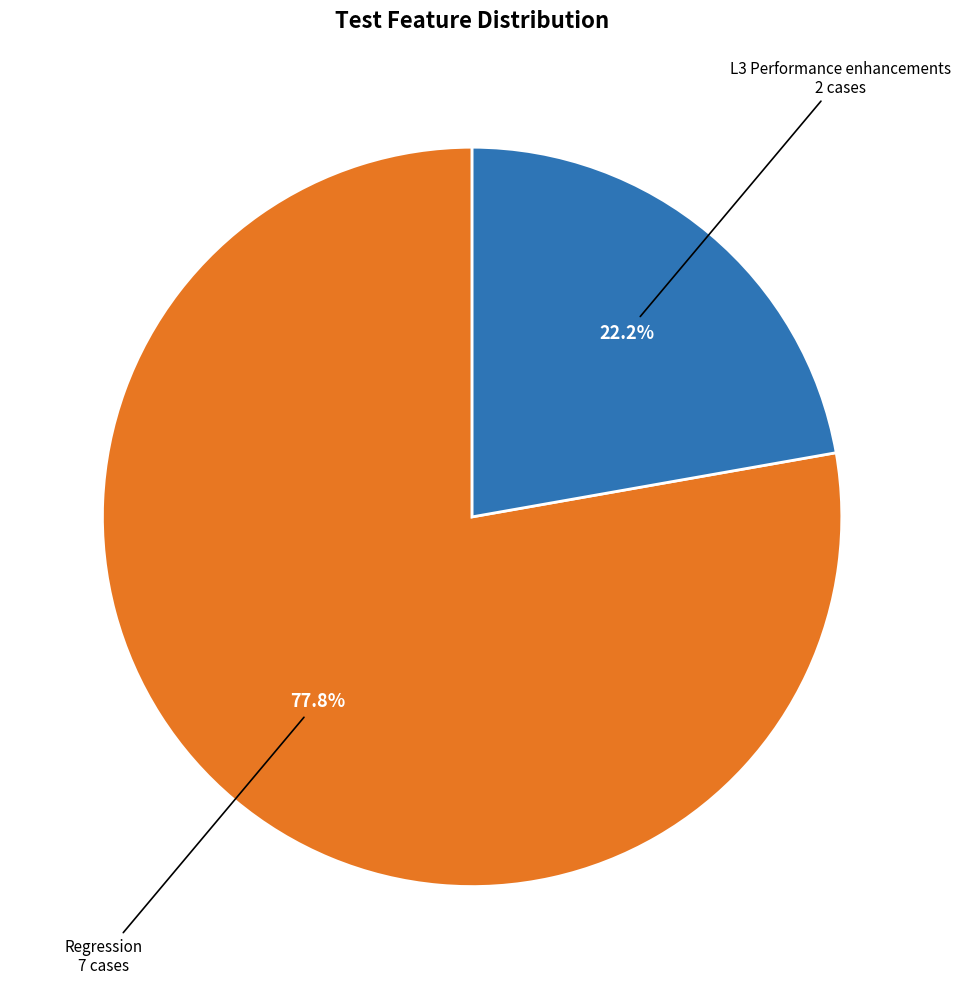

Is there any slice that represents more than half of the pie?

Yes